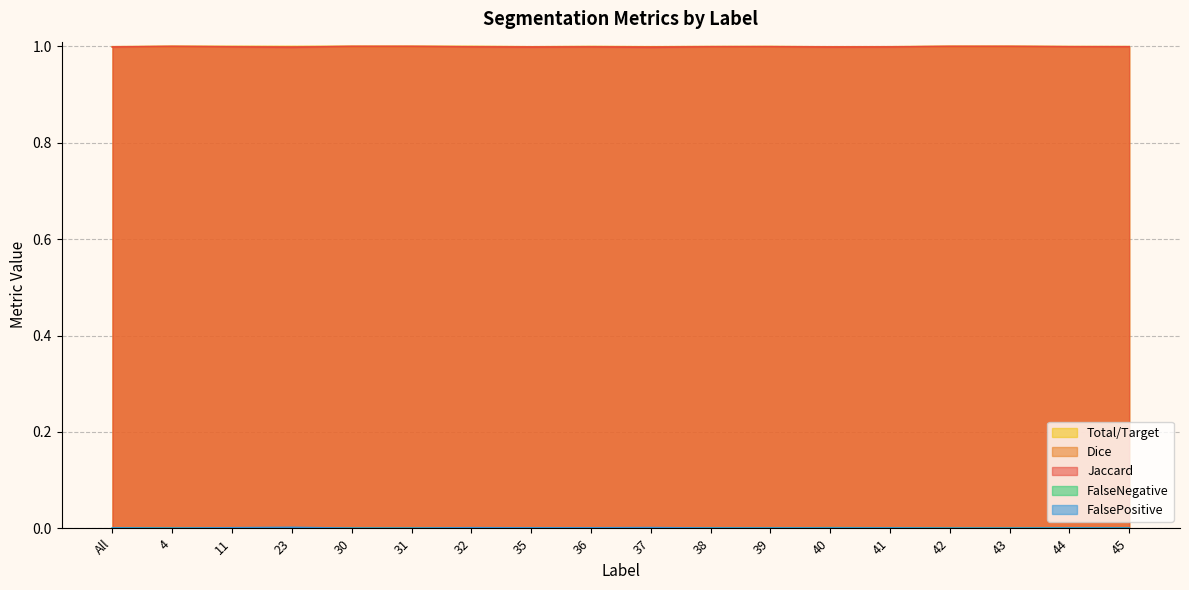

At which label is Total/Target closest to 0?

4